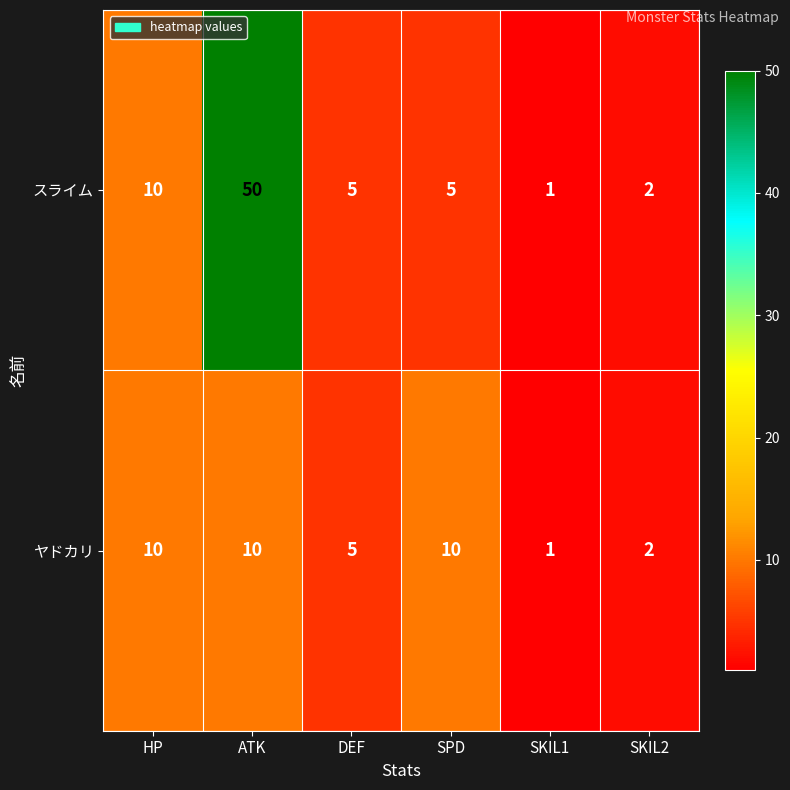

Which category has the lowest value across all series?

SKIL1